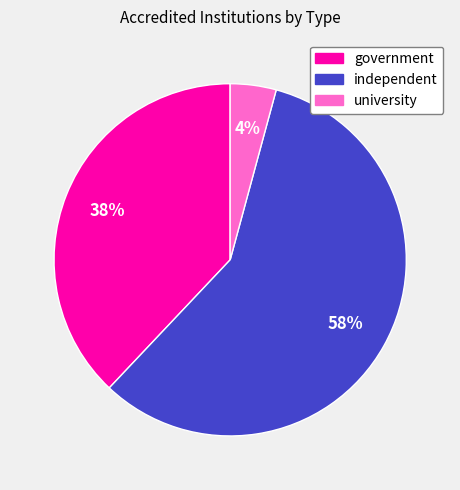

Is there a majority slice in this chart?

Yes